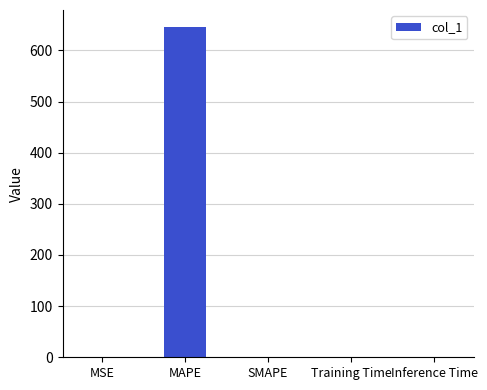

Between Inference Time and MAPE, which is larger?

MAPE